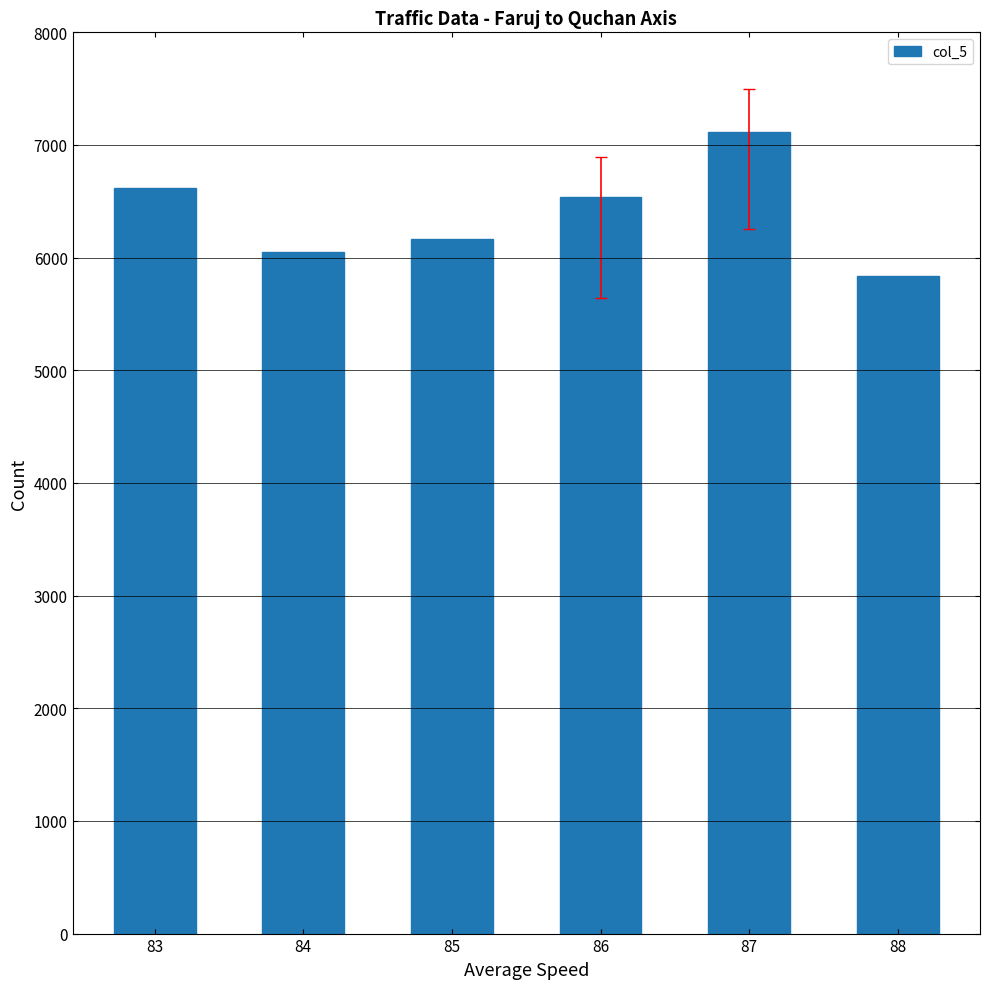

What is the maximum value shown in the chart?

7111